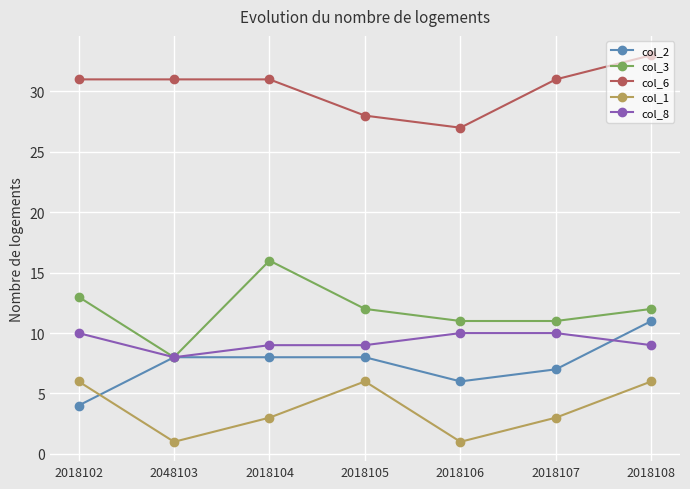

Rank the series at 2018102 from lowest to highest value.

col_2, col_1, col_8, col_3, col_6